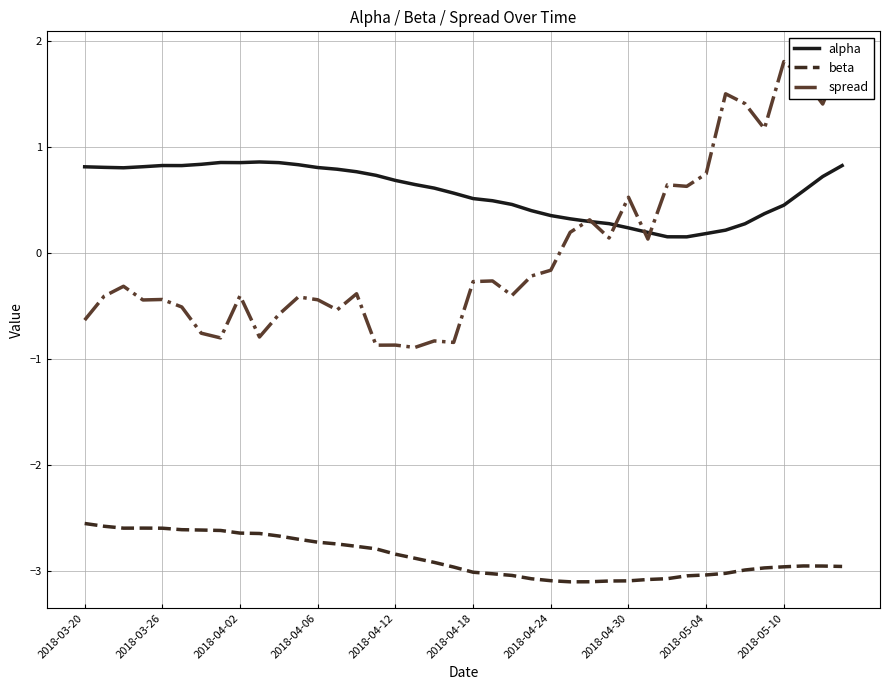

Is this an area chart (filled region under the line)?

No